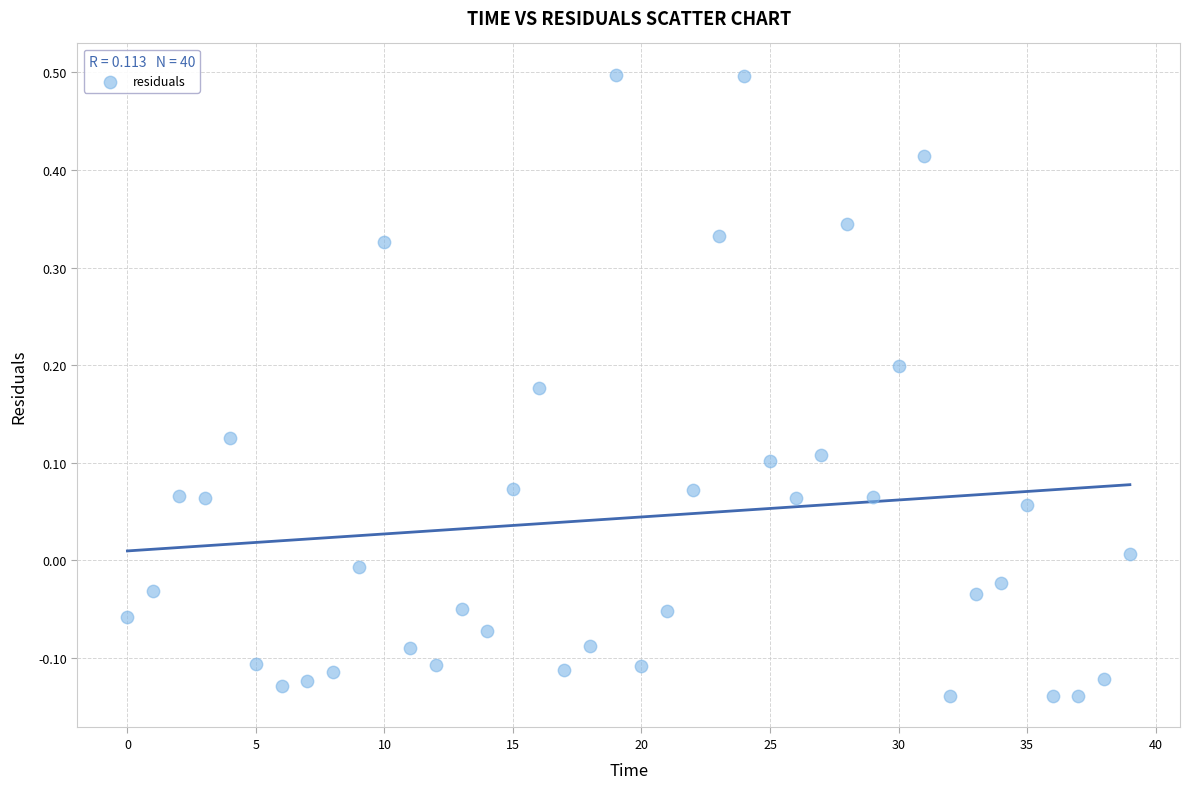

What is the range of Y values (max minus min)?

0.6